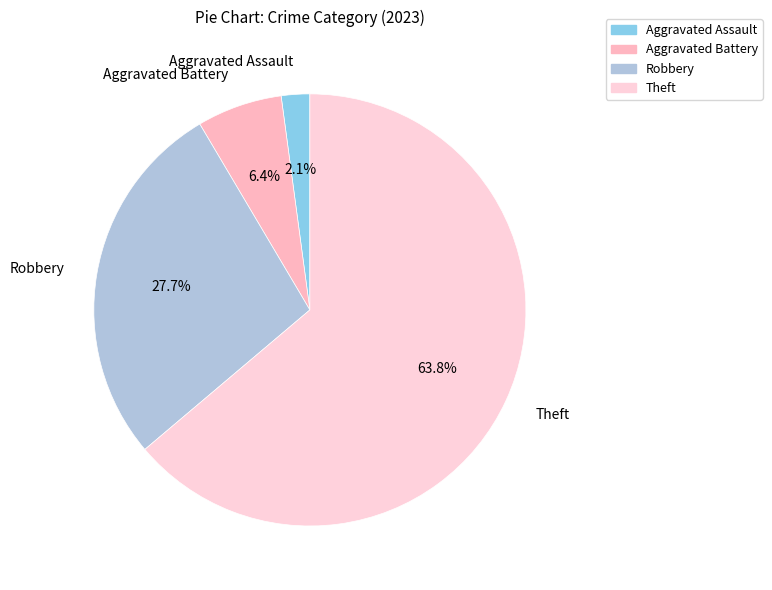

To the nearest percent, what percentage of the pie is Aggravated Assault?

2%